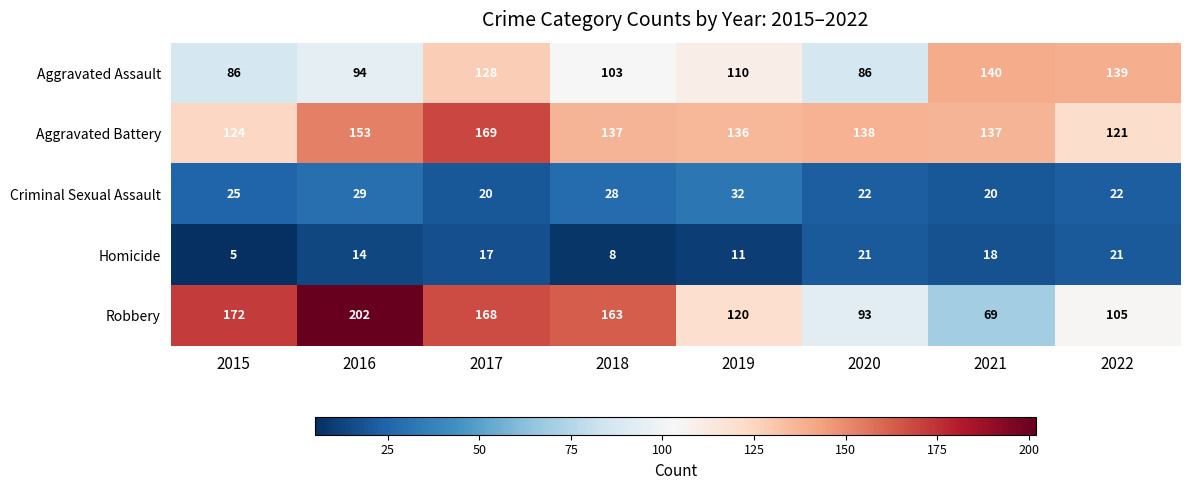

Where is Aggravated Assault nearest to the value 113?

2019